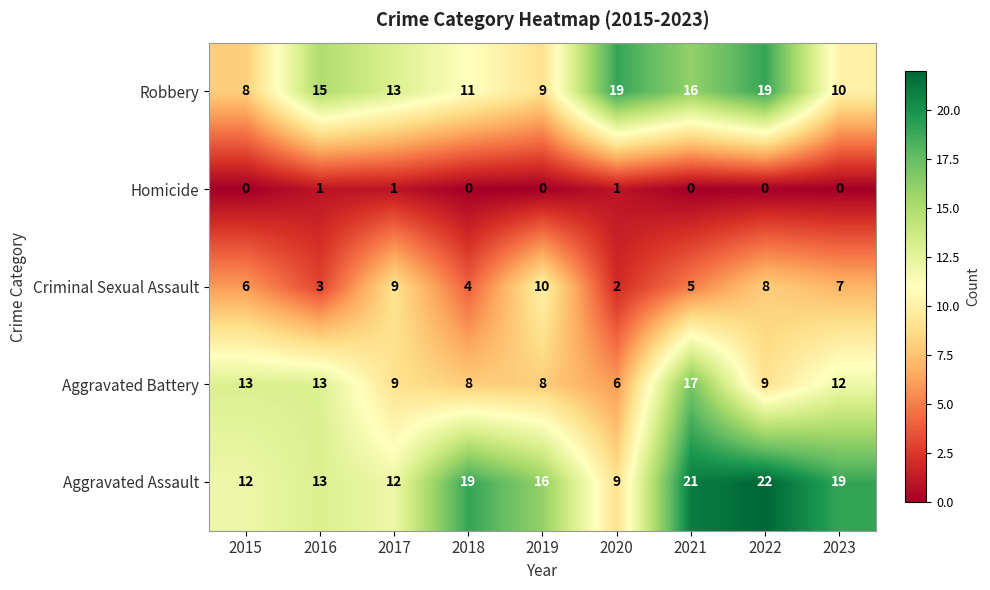

What is the sum of the Aggravated Battery values at 2022 and 2023?

21